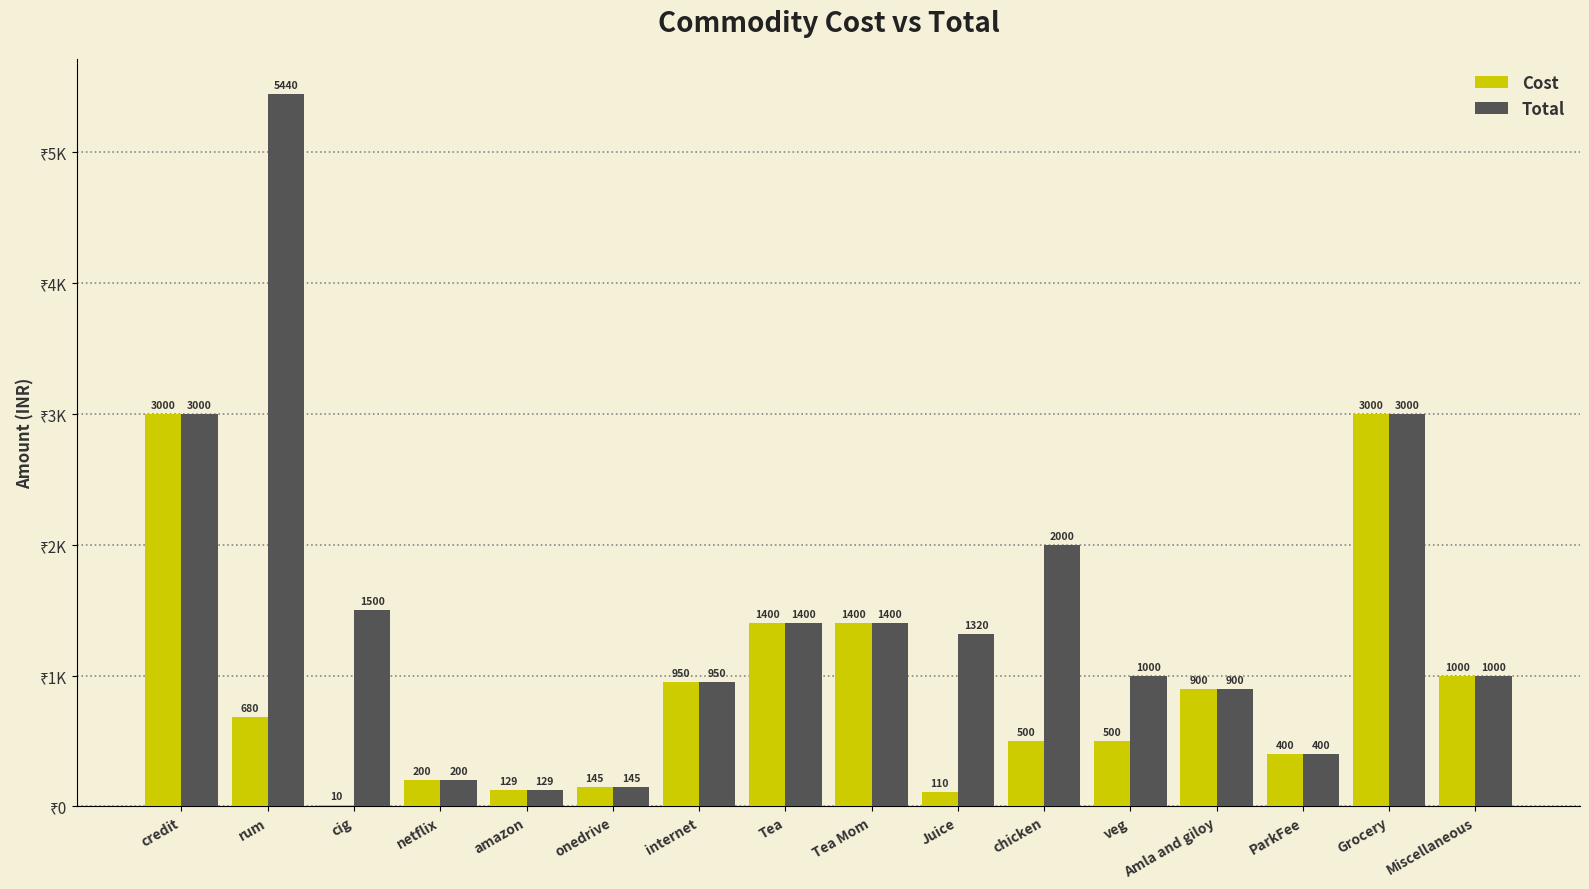

At which category is the sum across all series the highest?

rum